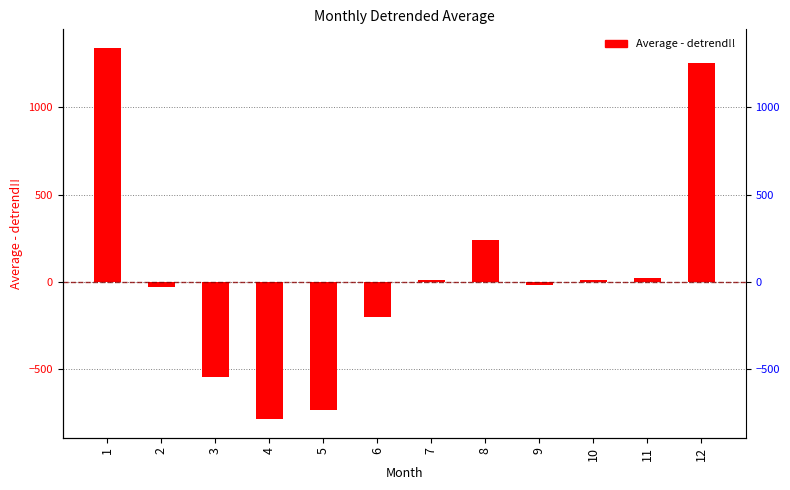

What is the difference between the second highest and second lowest values?

1986.9